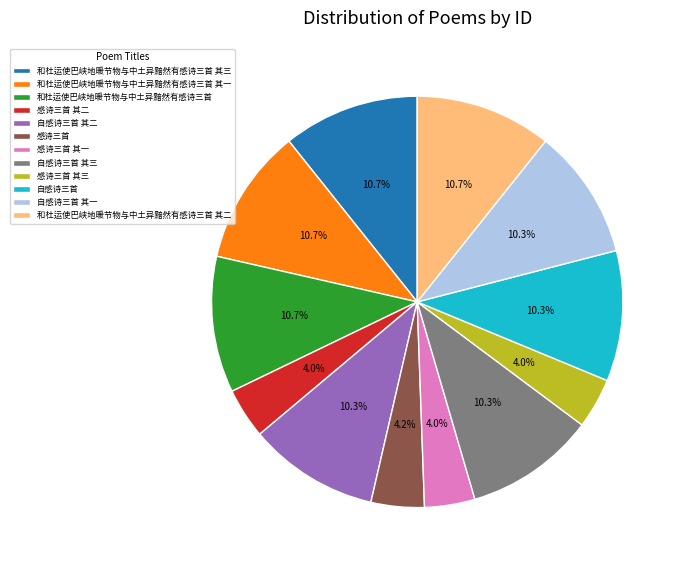

Does 感诗三首 其一 represent more than half of the total?

No